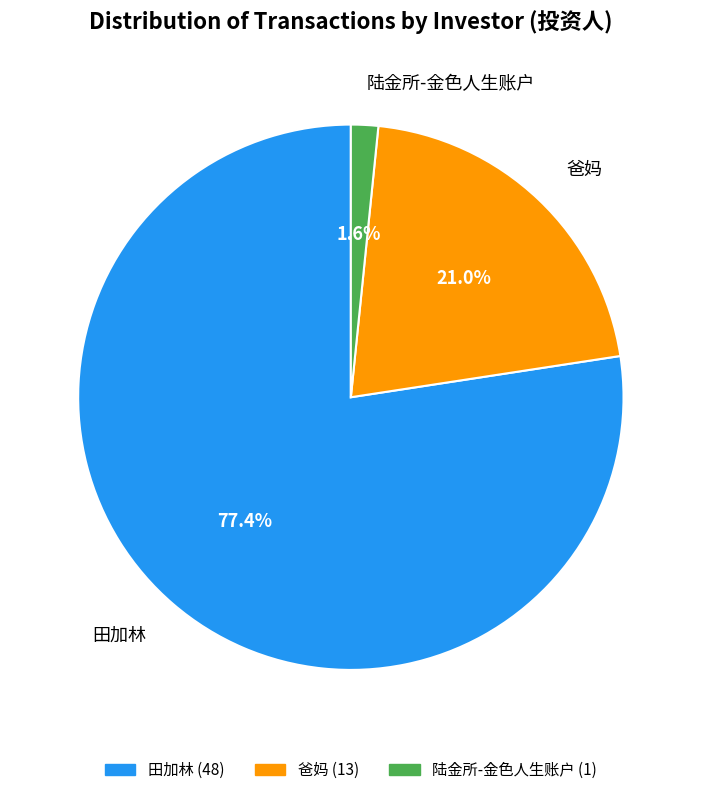

What is the total percentage of 爸妈 and 陆金所-金色人生账户?

22.6%